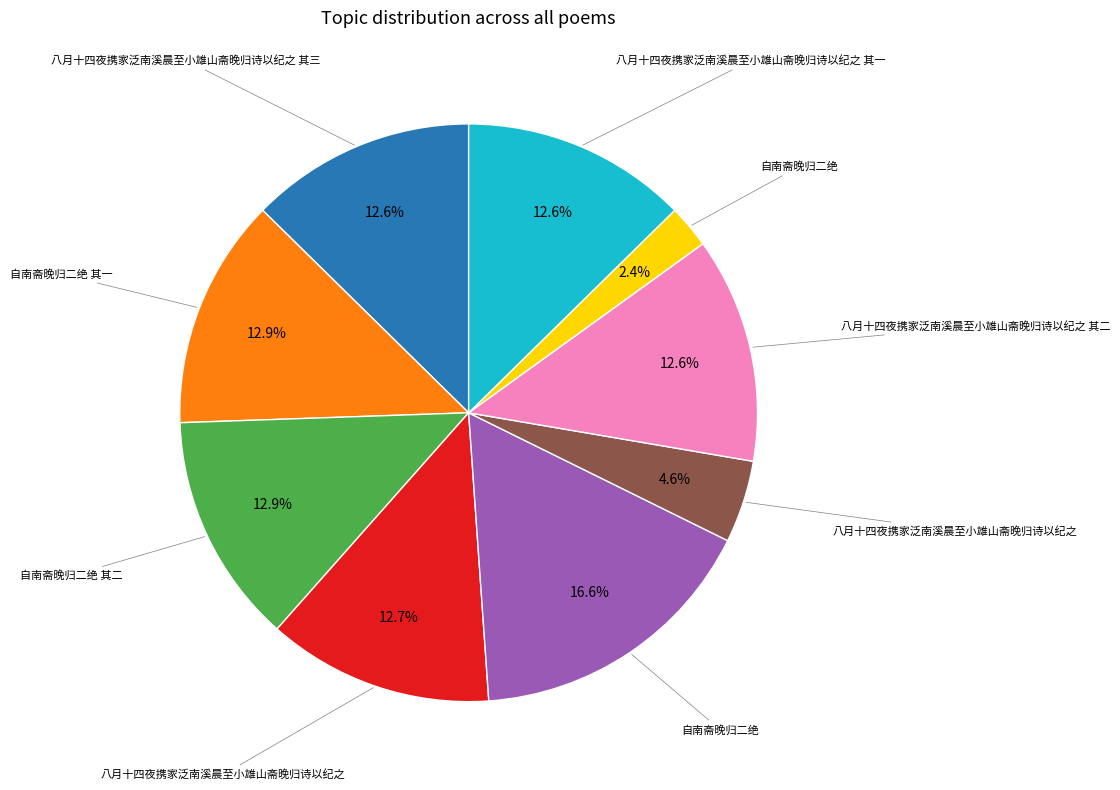

Is there a majority slice in this chart?

No